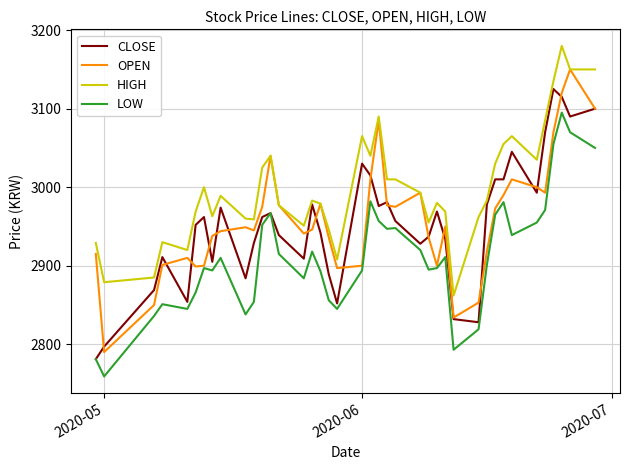

Which series has the largest total across all categories?

HIGH